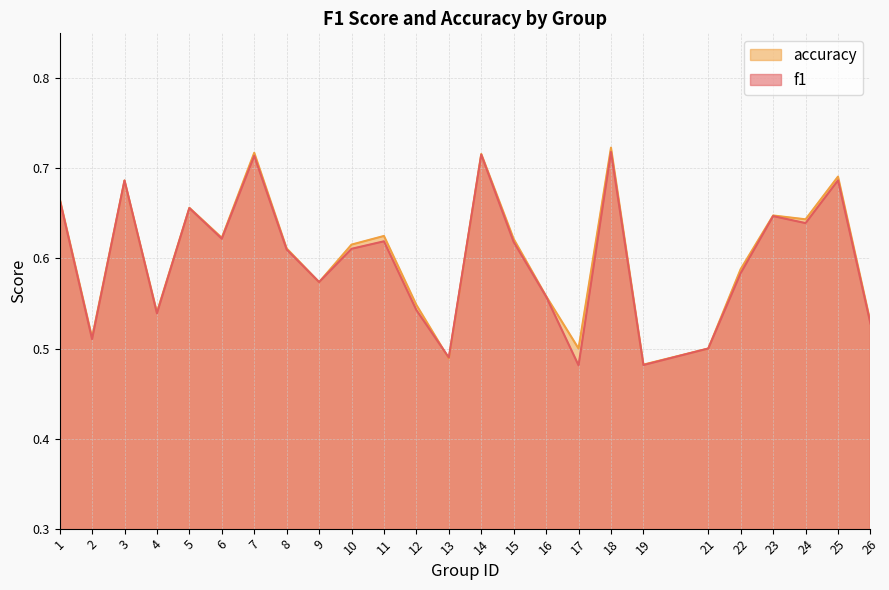

At which category does the chart reach its peak across all series?

18